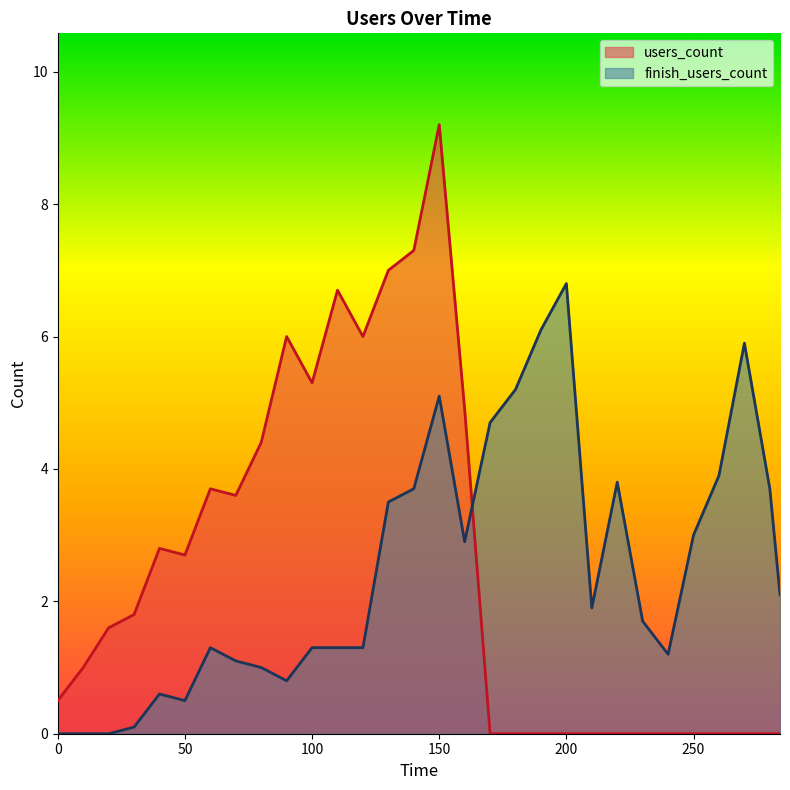

Which series has the largest total across all categories?

users_count